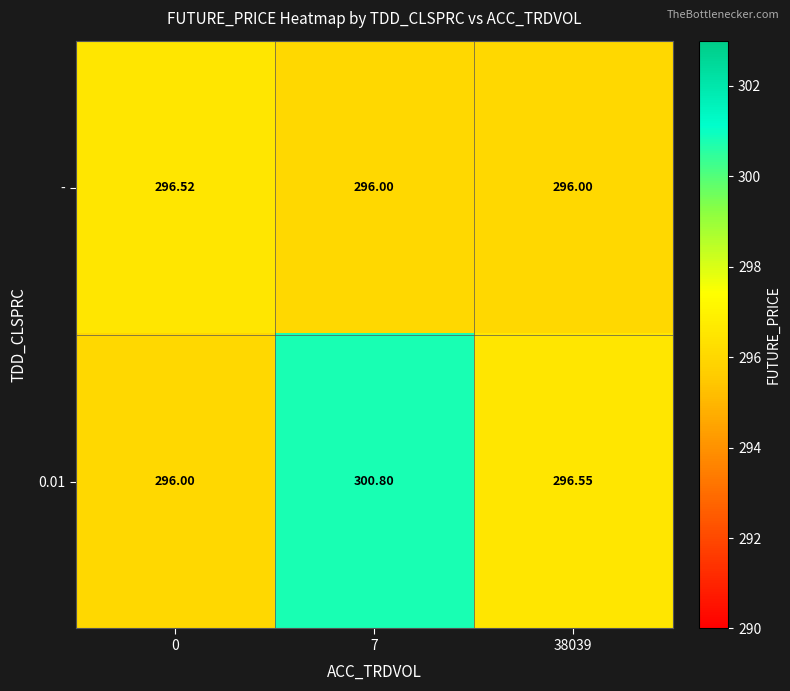

Is the value of 0.01 at 7 greater than the value of - at 7?

Yes